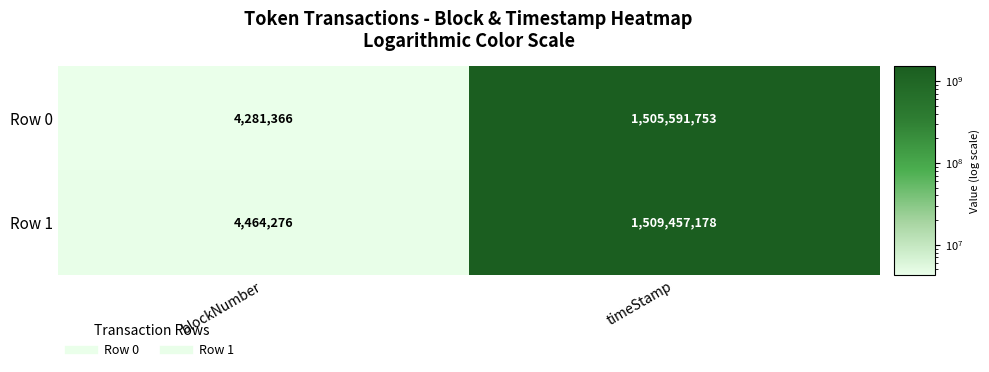

Between blockNumber and timeStamp, which series saw the biggest shift?

Row 1